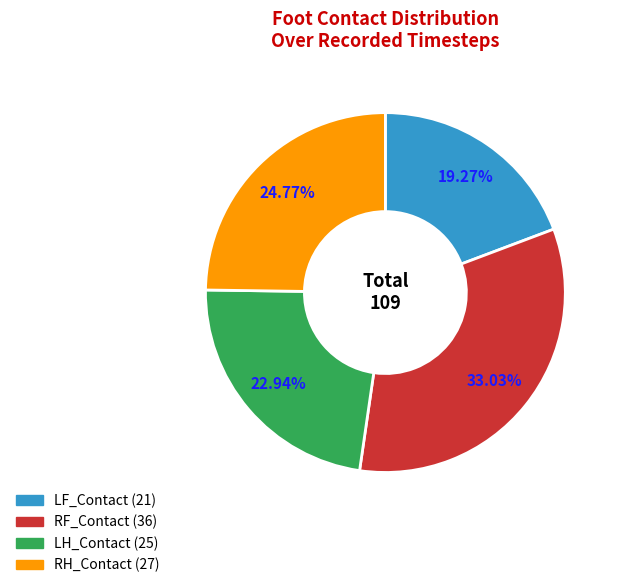

Combined, do LF_Contact and LH_Contact account for over 50%?

No